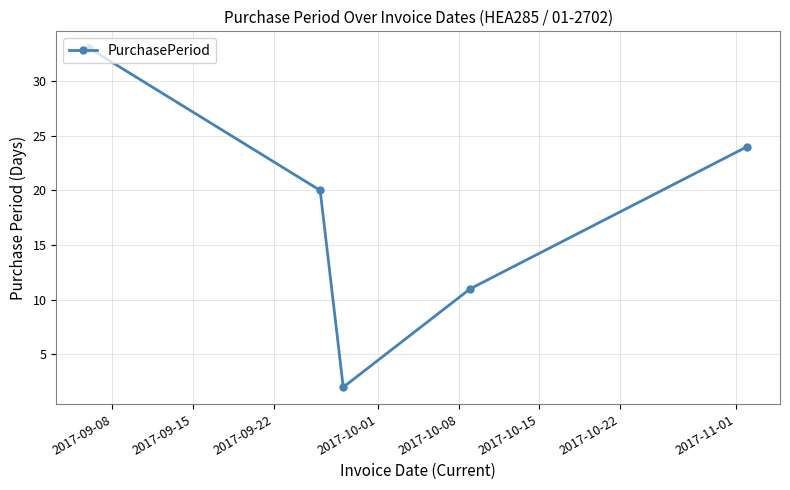

What is the sum of all values?

90